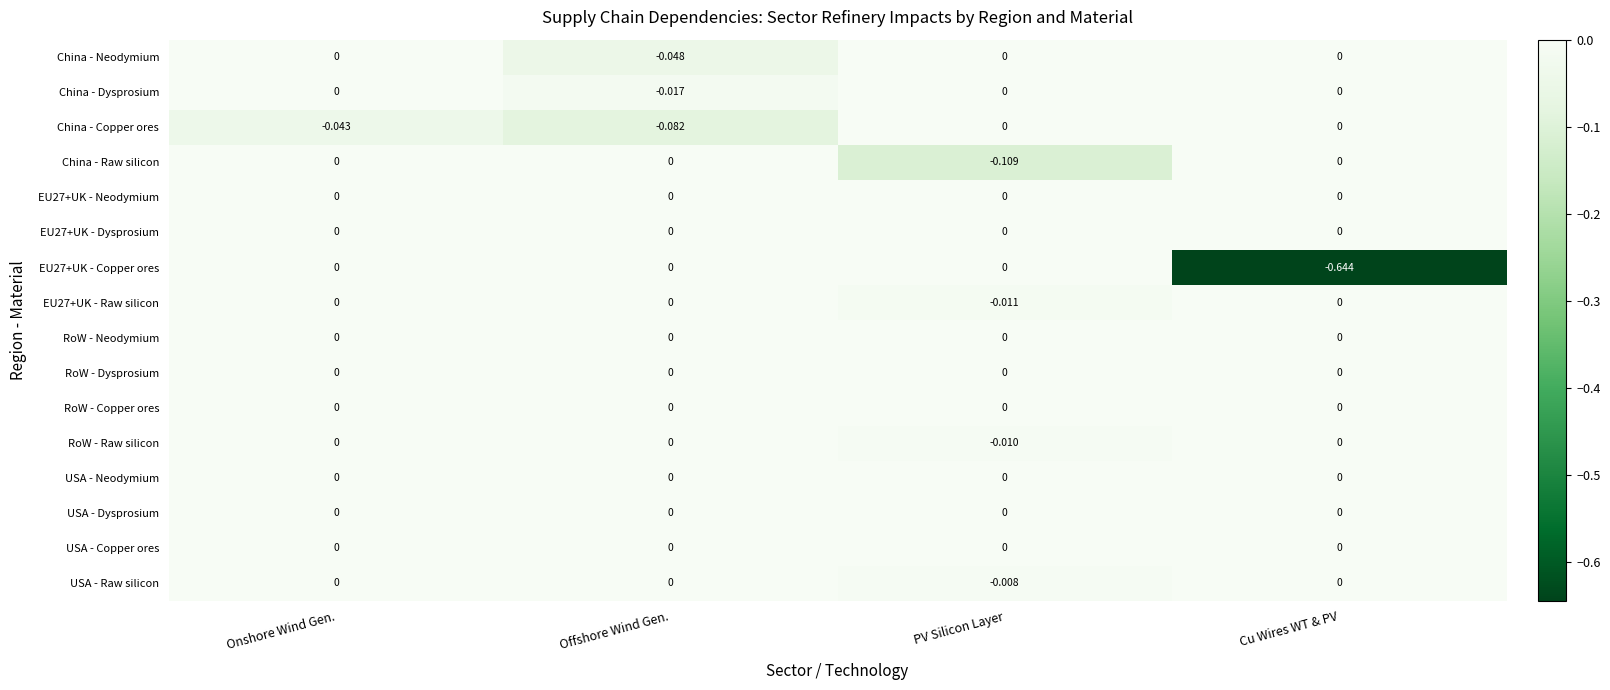

Which category has the lowest value across all series?

Cu Wires WT & PV